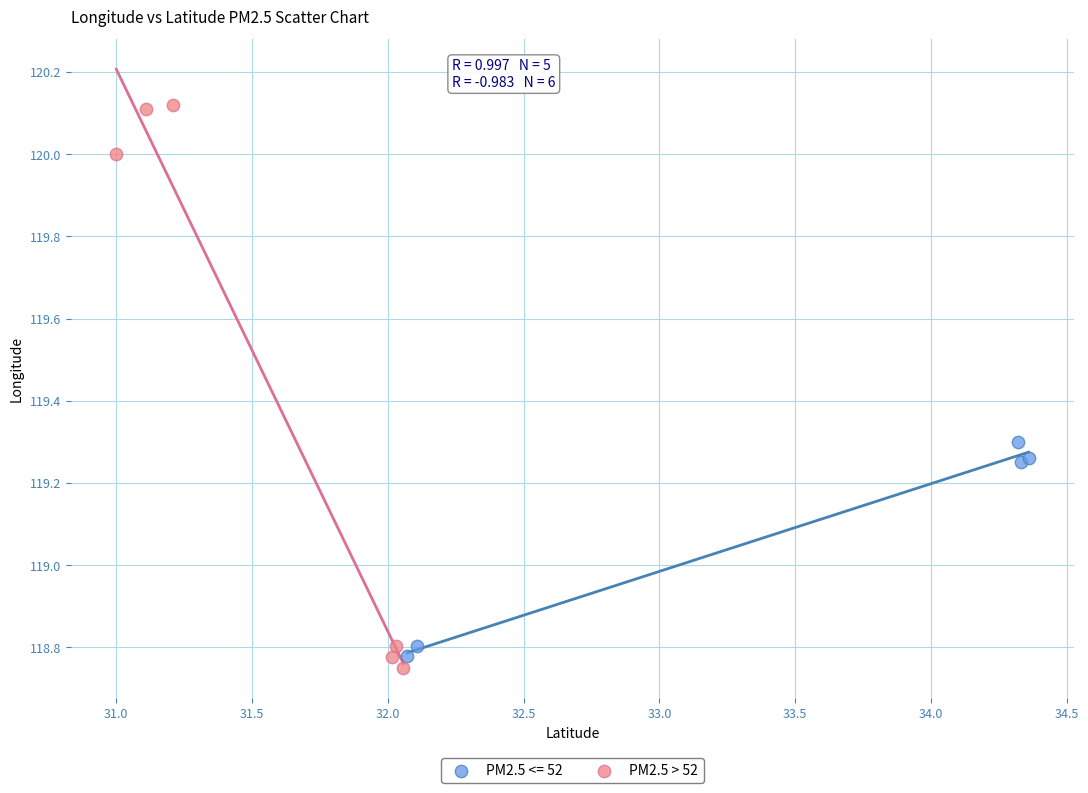

Which series contains the highest Y value?

PM2.5 > 52